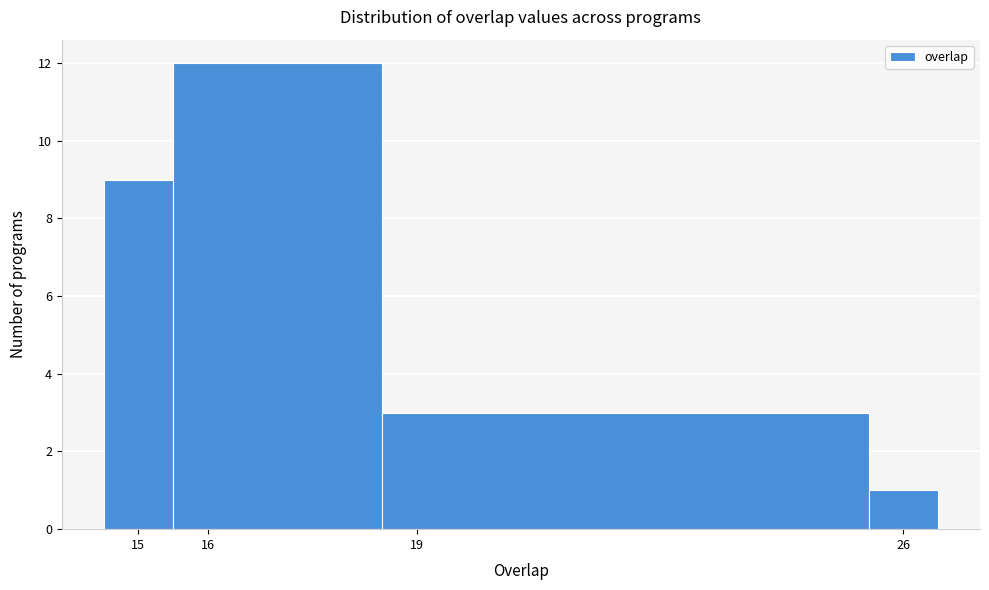

Reading left to right, list every bar in this chart as the range it spans on the x-axis followed by its height. The values are not printed on the chart, so give them approximately, as read against the axis.

14.5 to 15.5: 9
15.5 to 18.5: 12
18.5 to 25.5: 3
25.5 to 26.5: 1